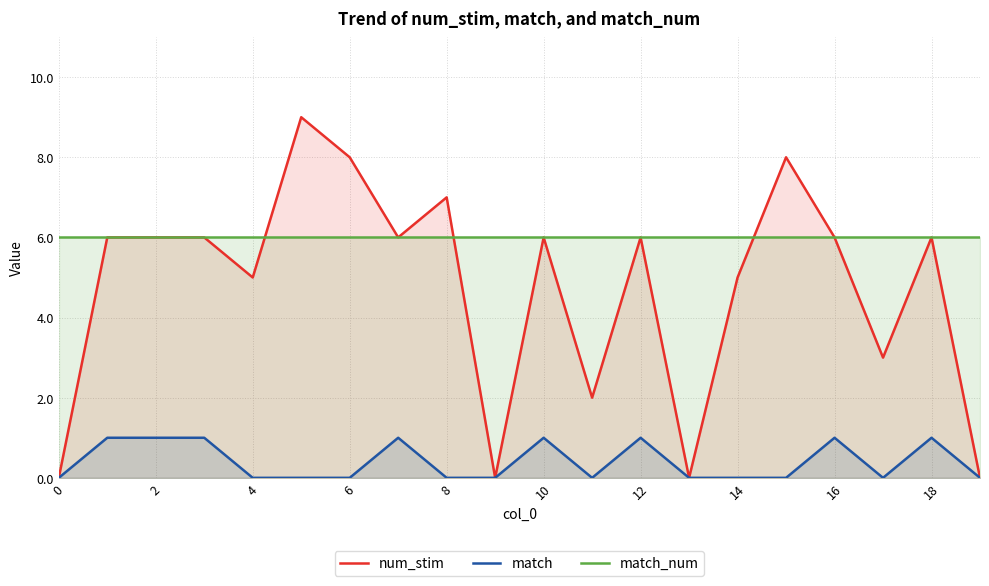

Which series has the largest total across all categories?

match_num